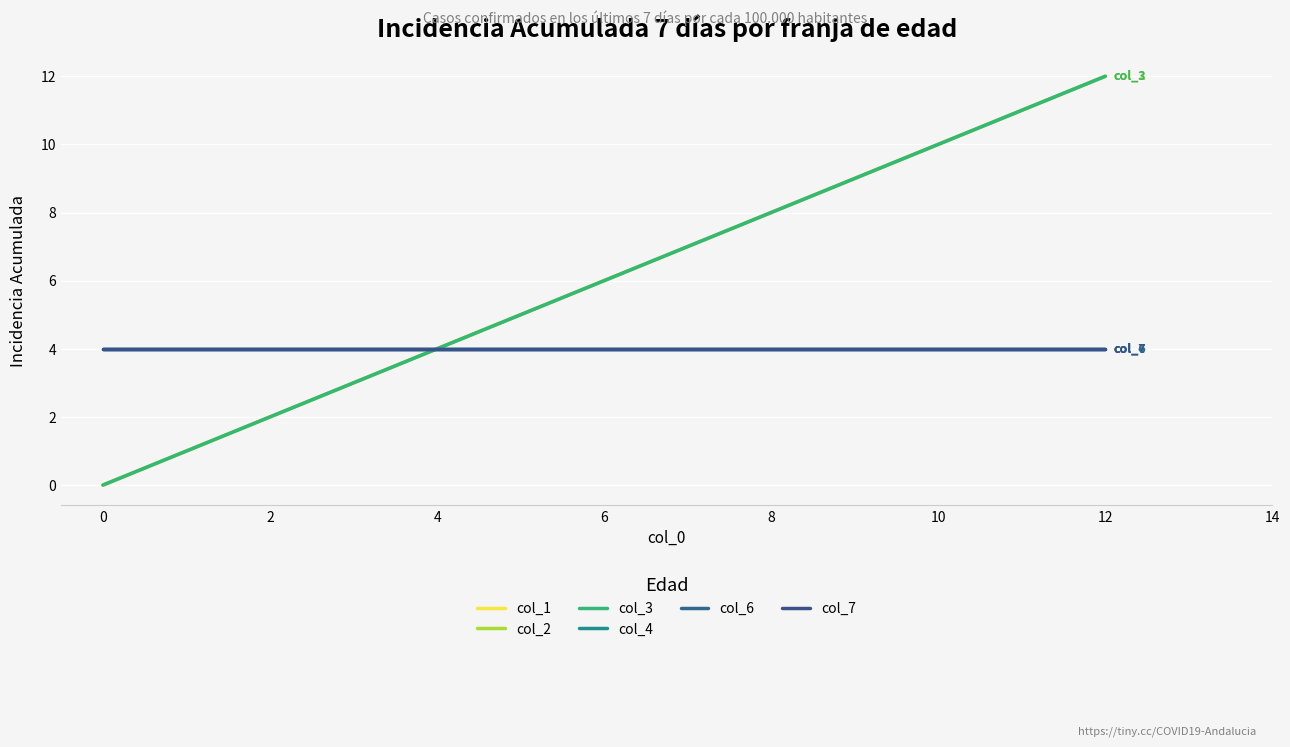

Is it true that col_1 equals 5 at 4?

False